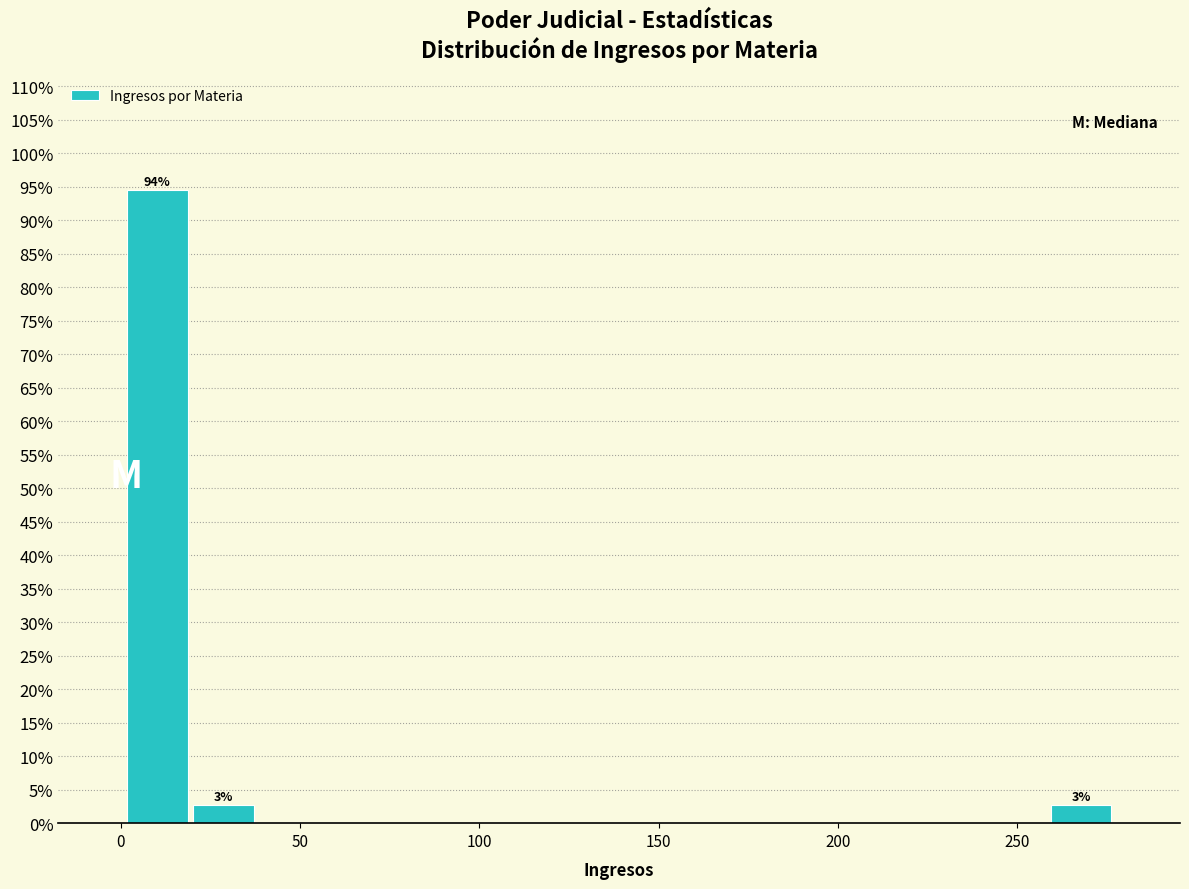

Around what value on the x-axis is the tallest bar? Give the approximate position of its centre, as read against the axis.

10